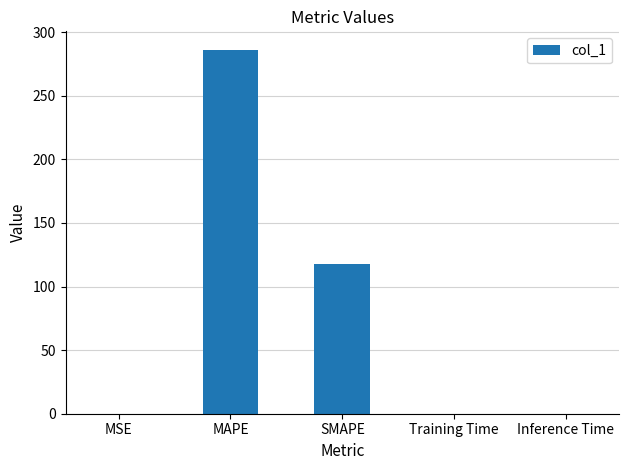

Which category has the highest value across all series?

MAPE